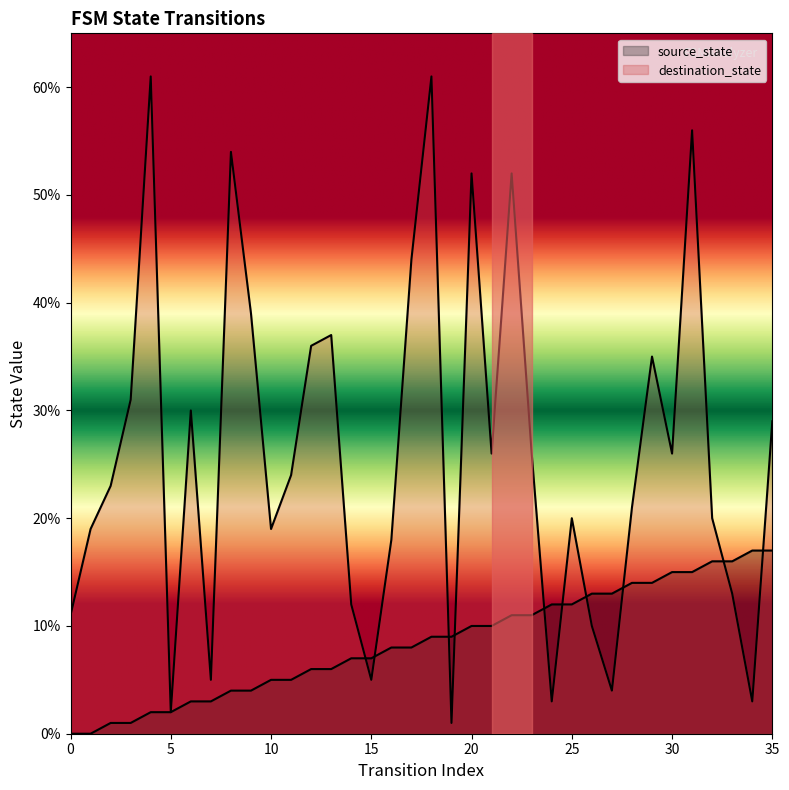

After their last crossing, which series has the higher values: source_state or destination_state?

destination_state